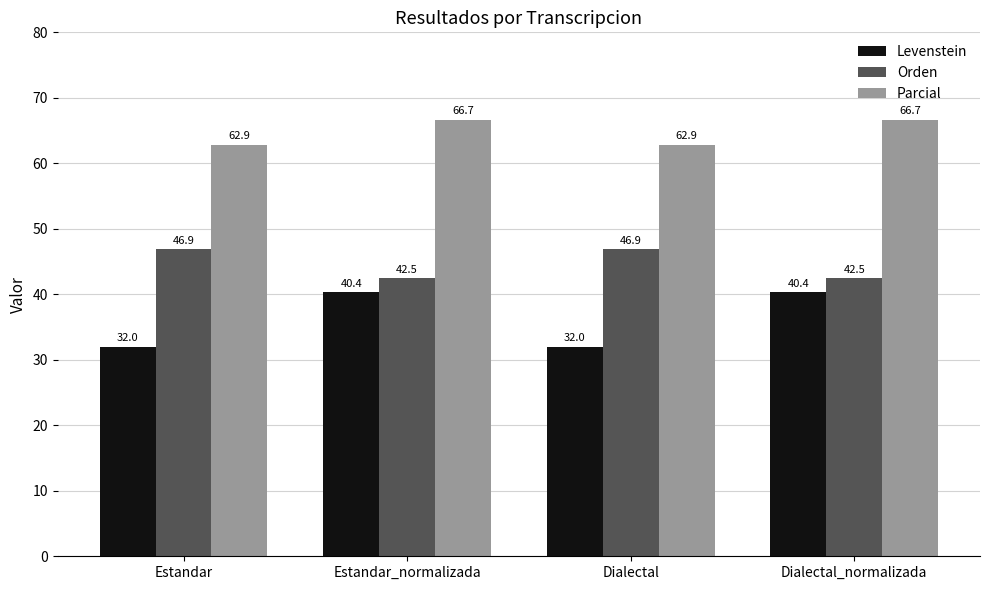

List the series in order of their overall mean, highest first.

Parcial, Orden, Levenstein